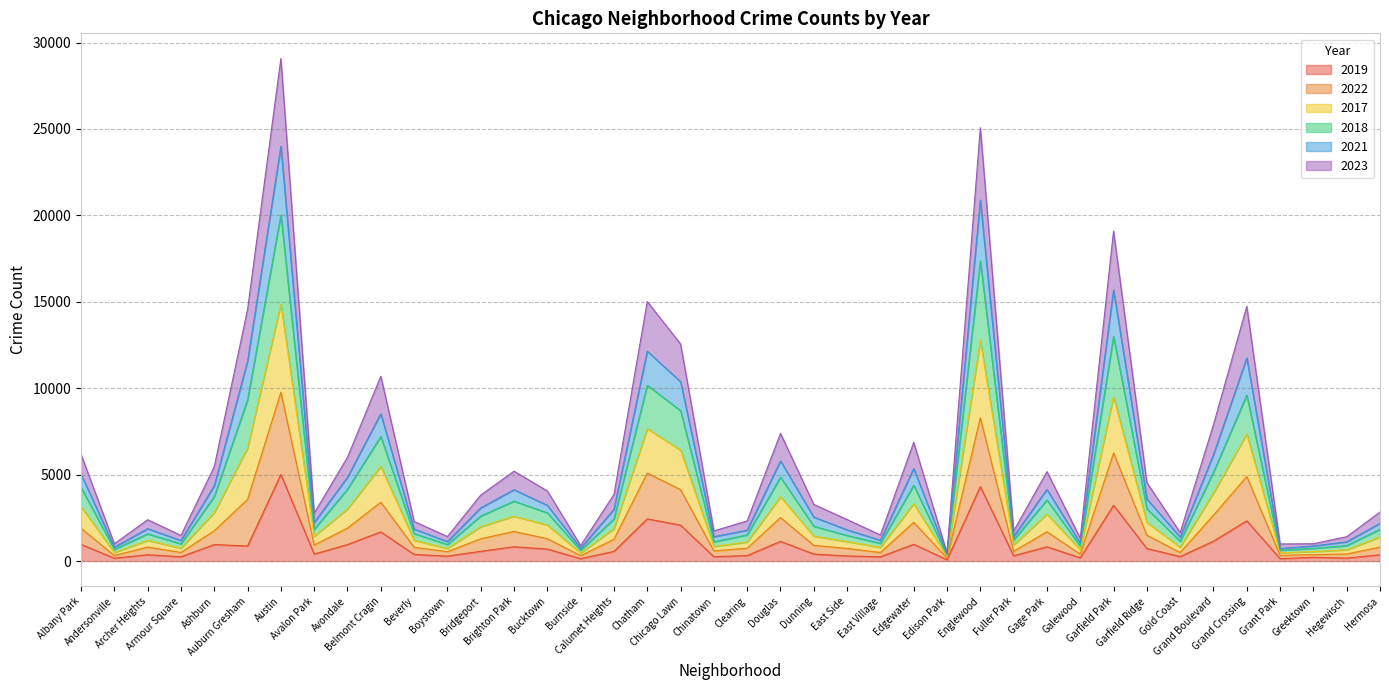

Is the value of 2022 at Grand Boulevard greater than the value of 2018 at Gold Coast?

Yes